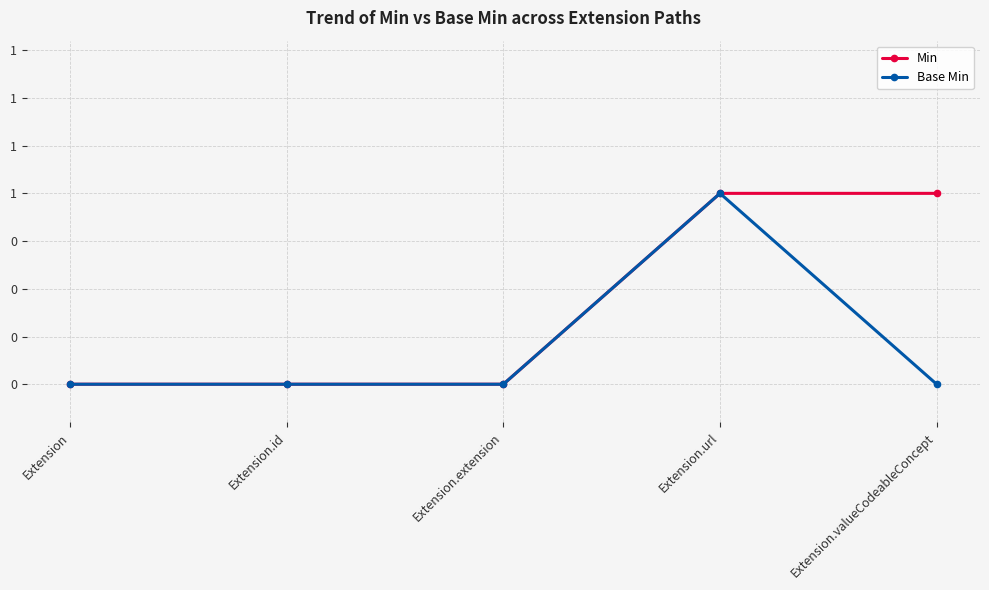

True or false: Base Min and Min intersect in this chart.

False